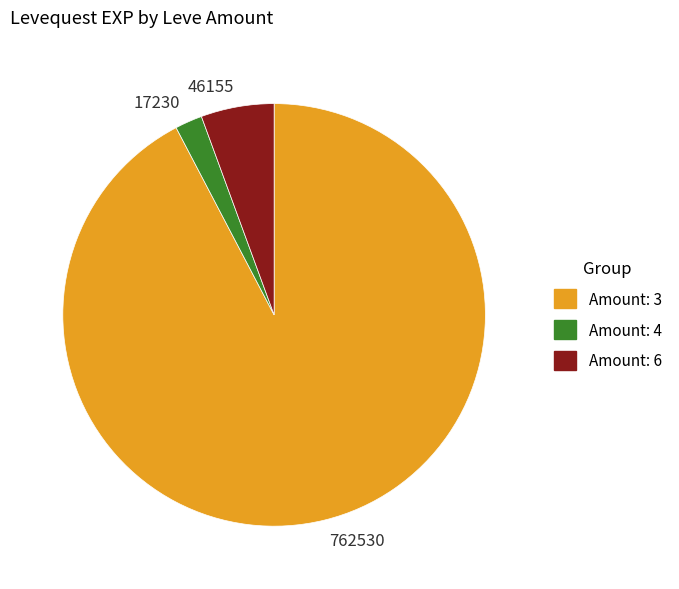

How many segments does this pie chart have?

3